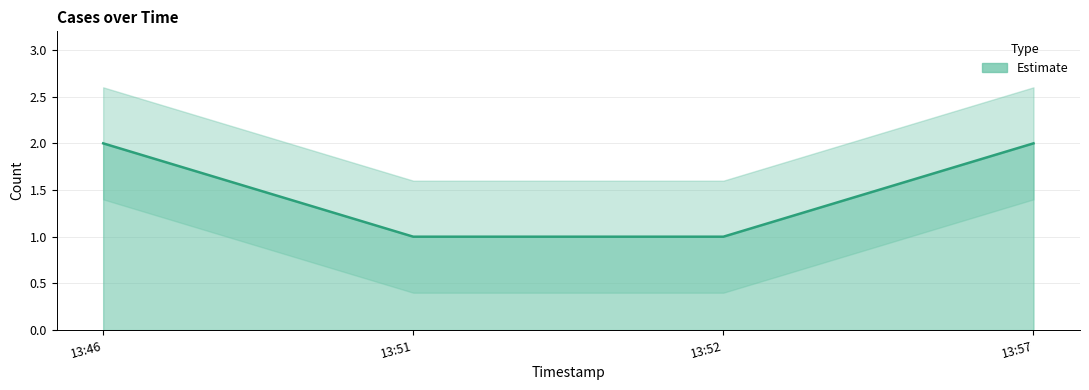

Is it true that the value at 13:52 is 0?

False